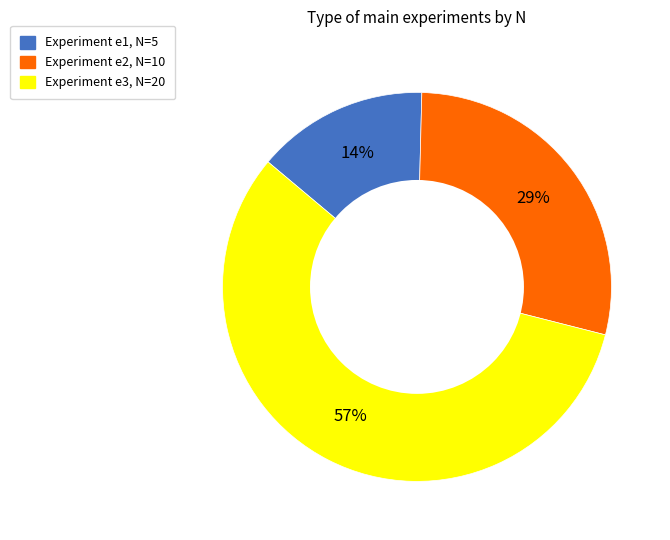

To the nearest percent, what is the average slice percentage?

33%